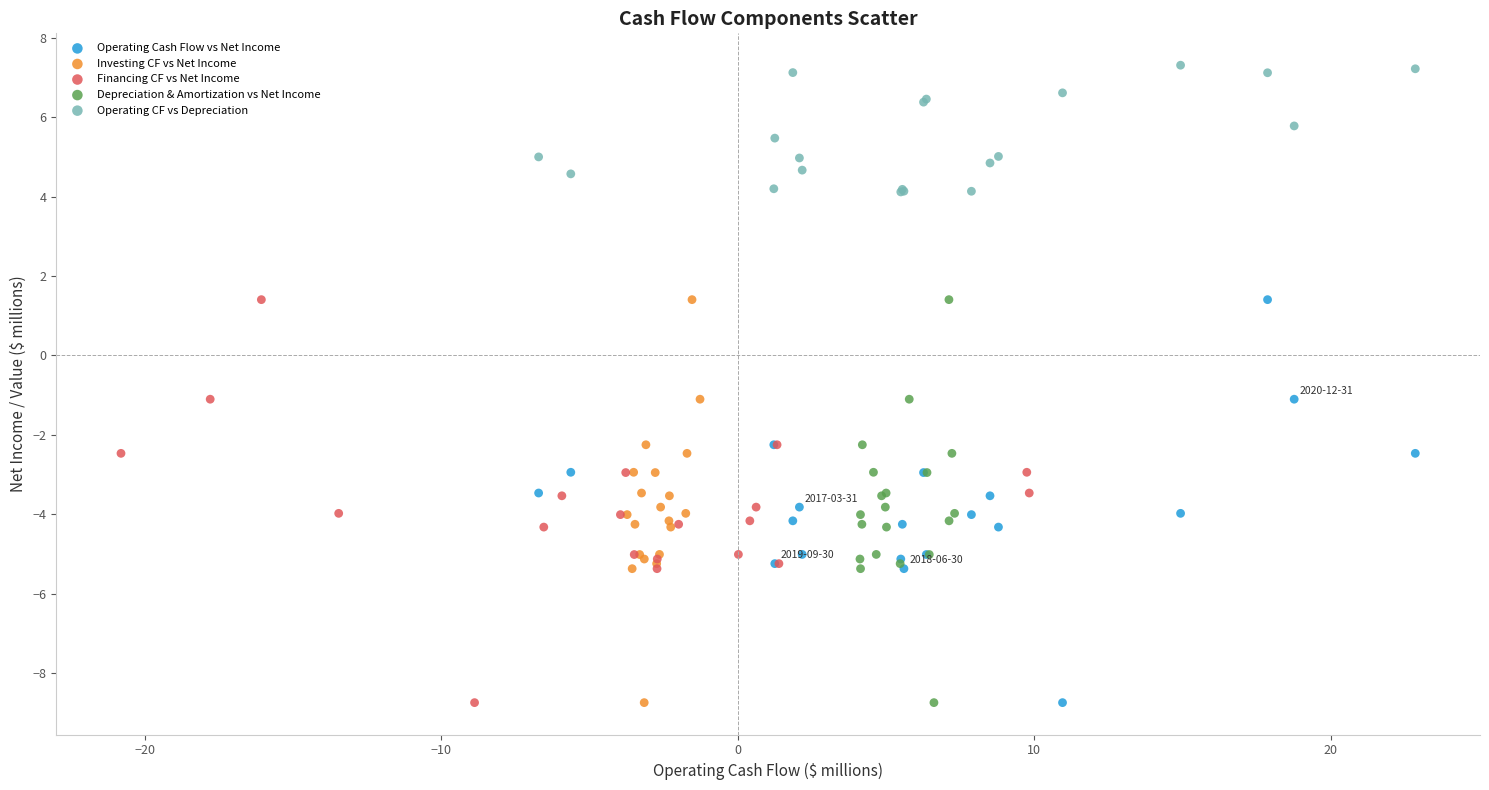

Which series reaches the maximum Y coordinate?

Operating CF vs Depreciation